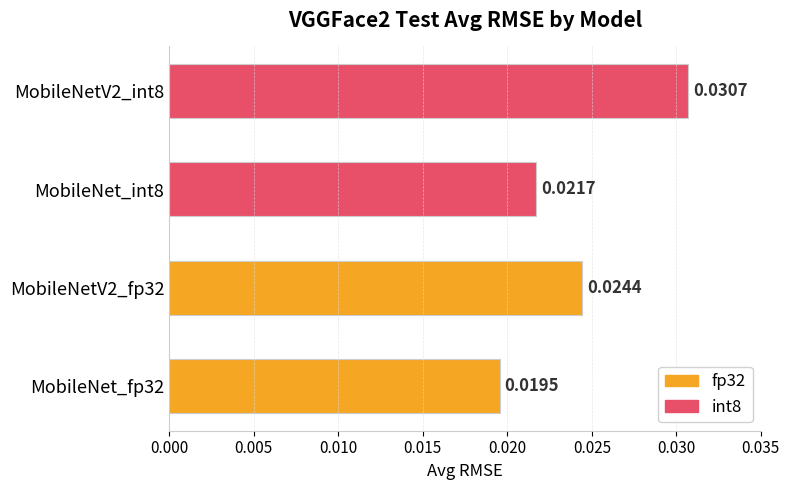

List the labels in order of value, largest first.

MobileNetV2_int8, MobileNetV2_fp32, MobileNet_int8, MobileNet_fp32